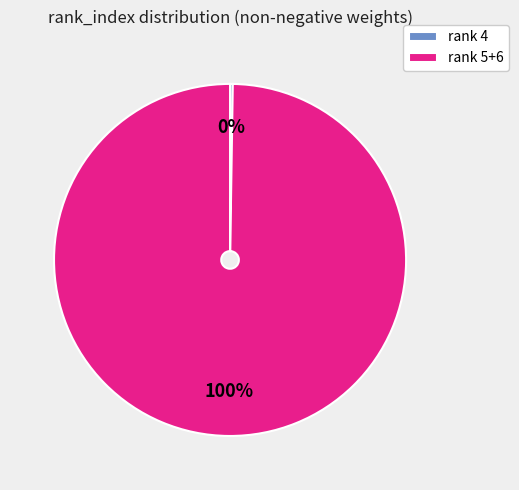

Which category has the biggest portion of the pie?

rank 5+6